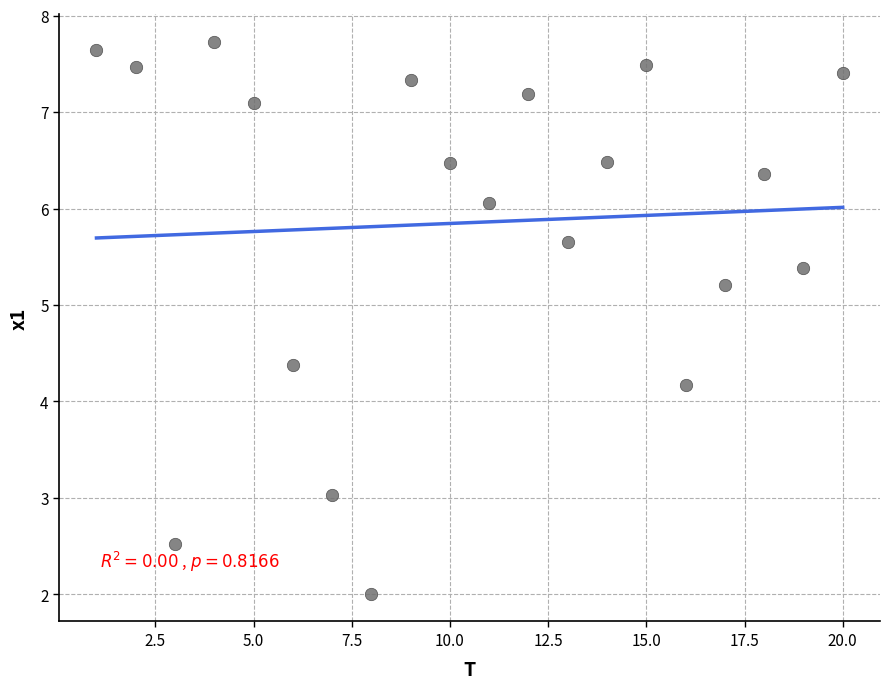

What Y value in the scatter plot is closest to 4?

4.2